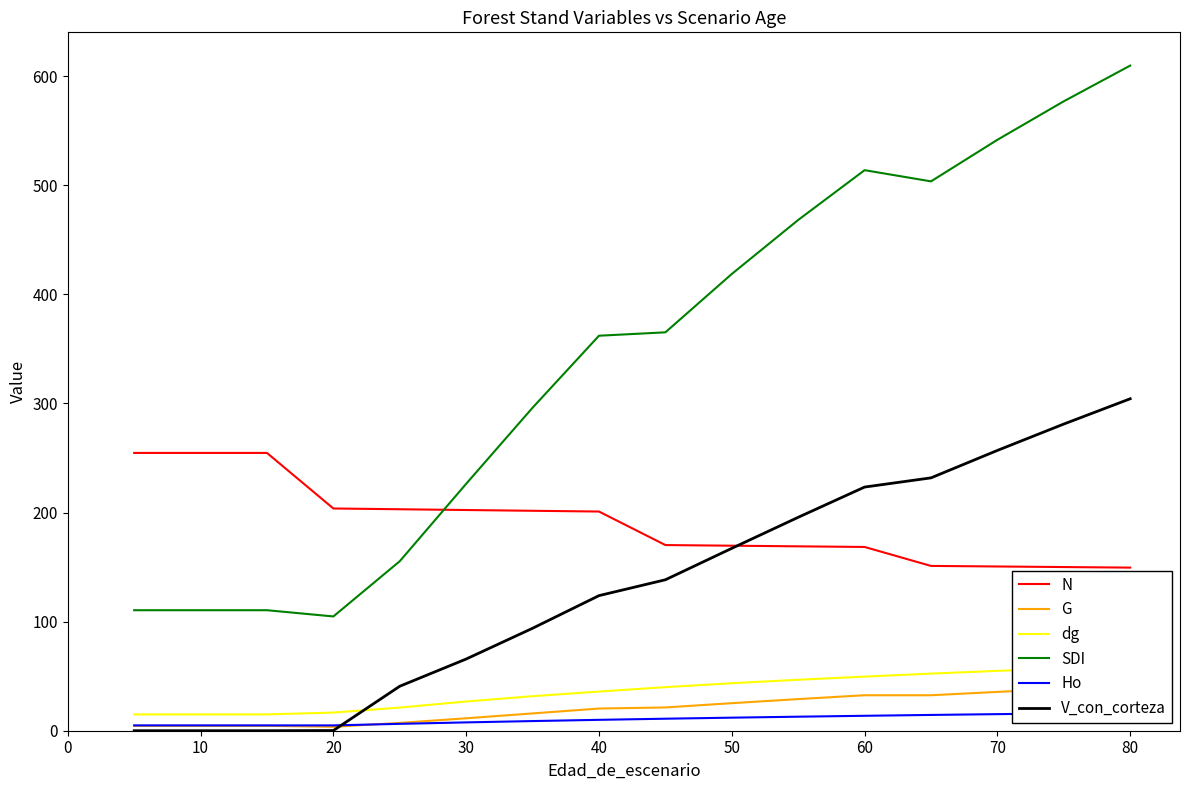

At how many categories does at least one series exceed 91?

16